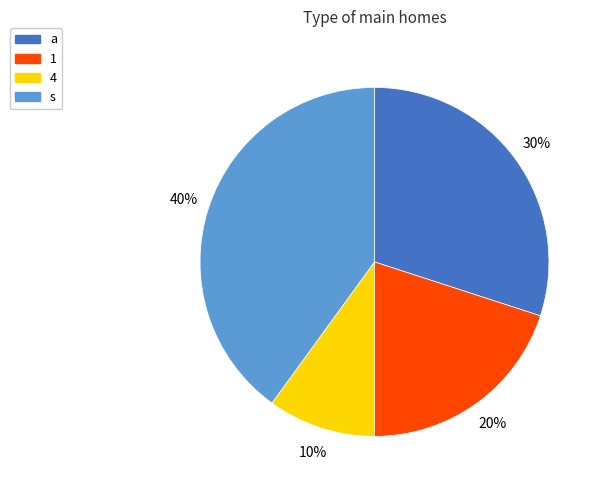

To the nearest percent, what is the average slice percentage?

25%